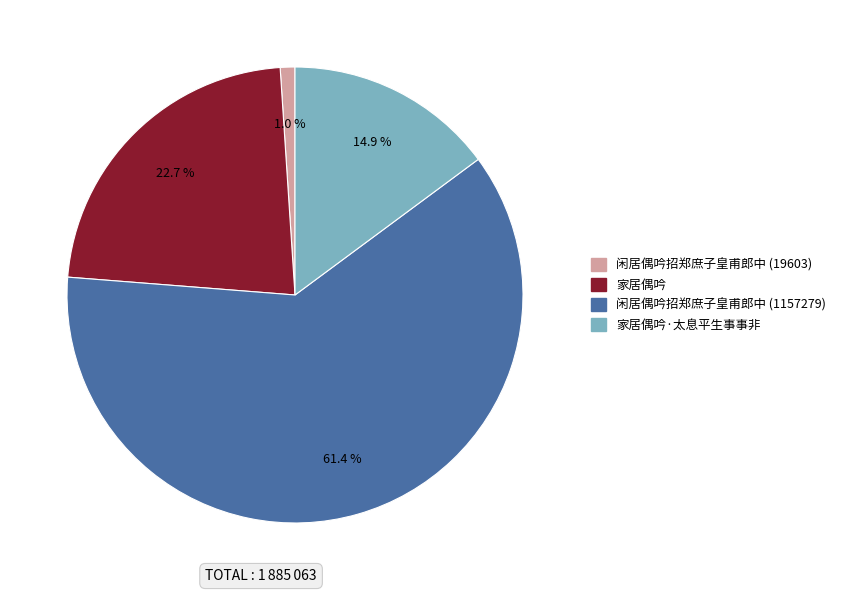

Is there any slice that represents more than half of the pie?

Yes